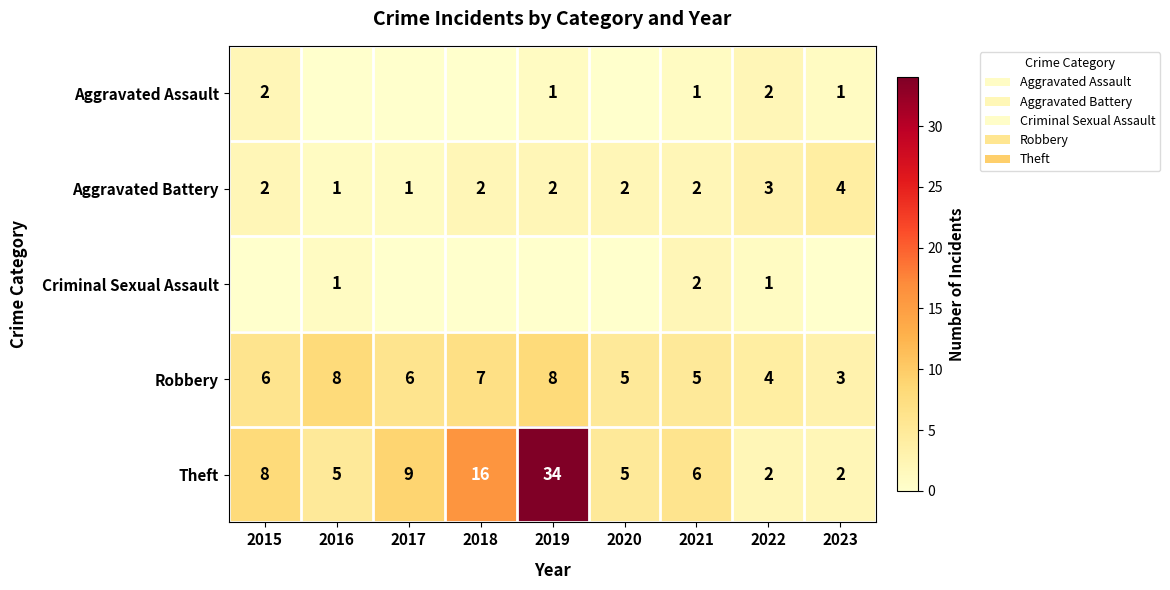

What is the sum of the Theft values at 2021 and 2020?

11